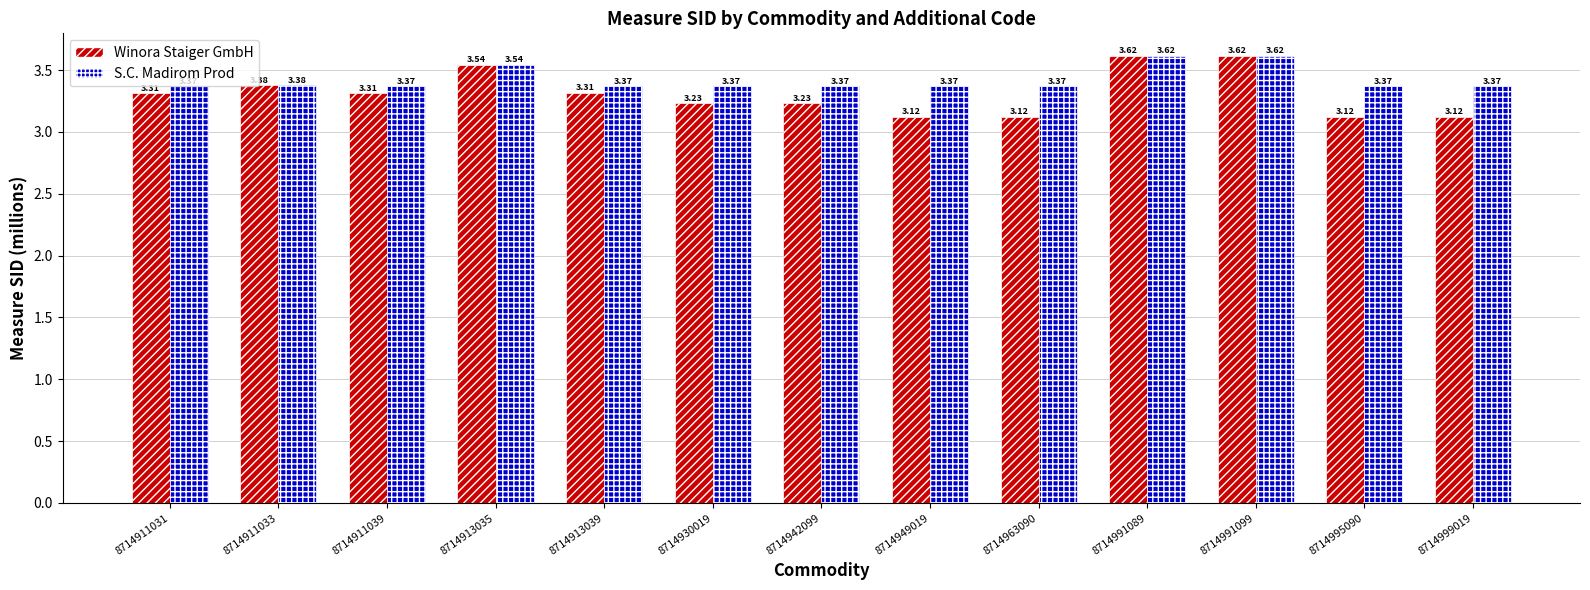

Are the bars horizontal?

No